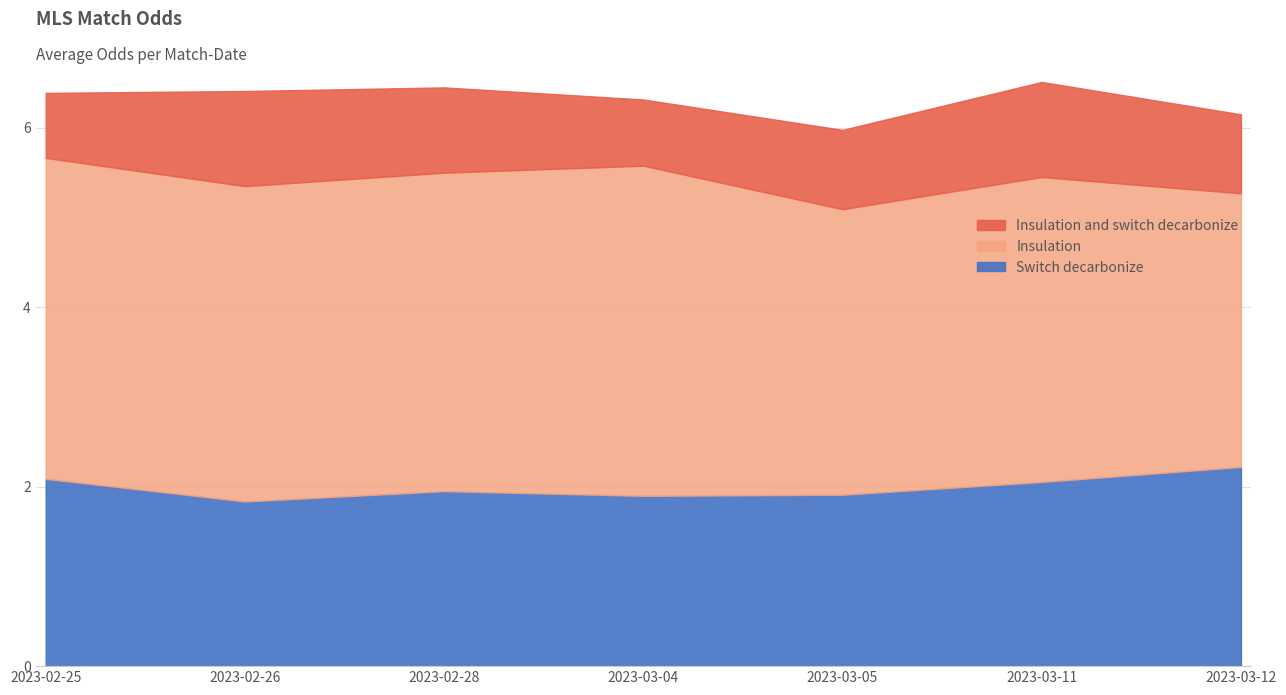

What is the difference between the maximum and second lowest values in the Switch decarbonize series?

0.3